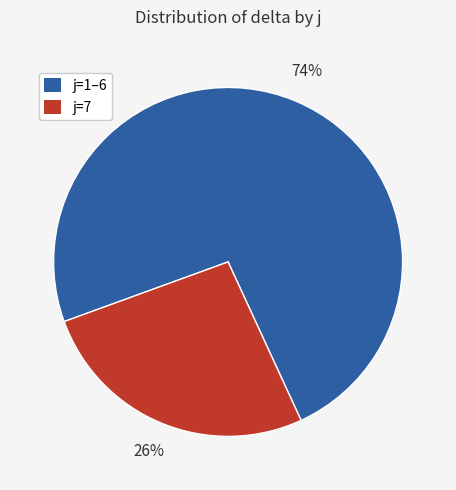

Does any single category account for the majority?

Yes